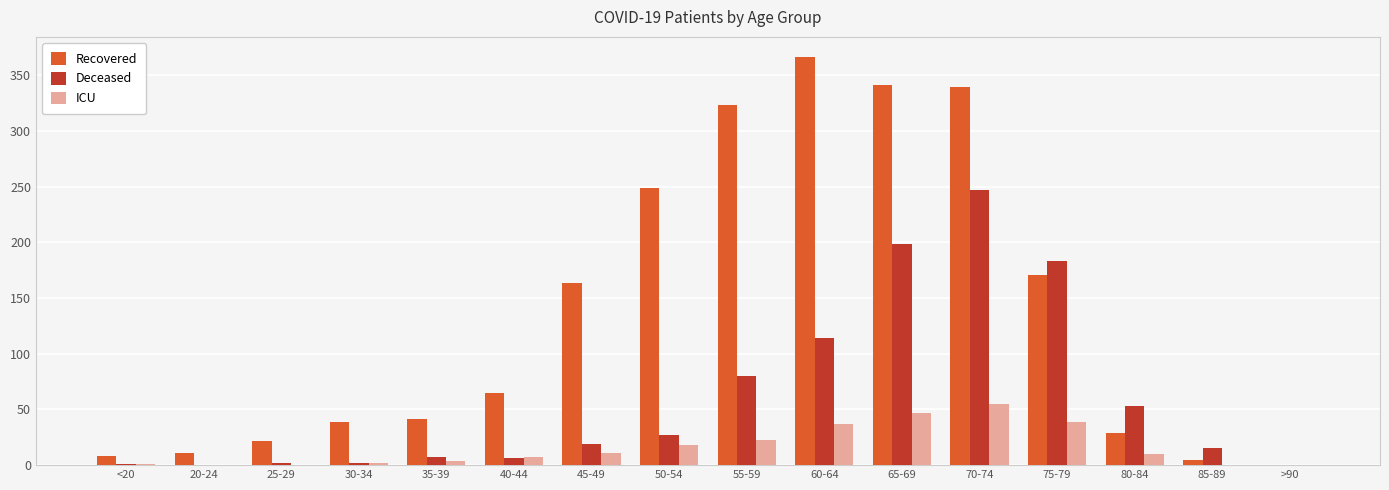

The Recovered series shows 23 at 30-34. True or false?

False